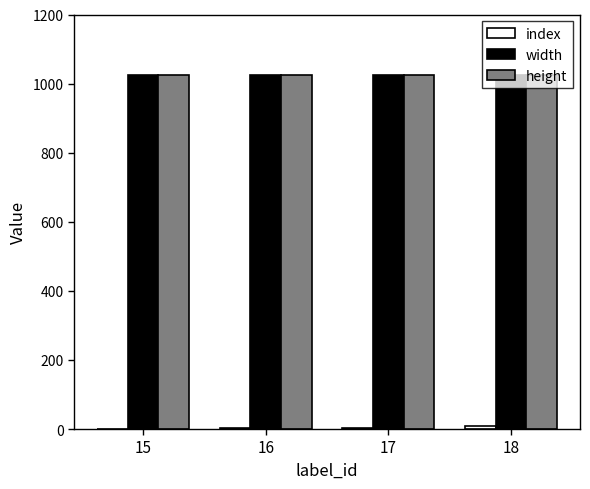

What is the sum of all height values?

4096